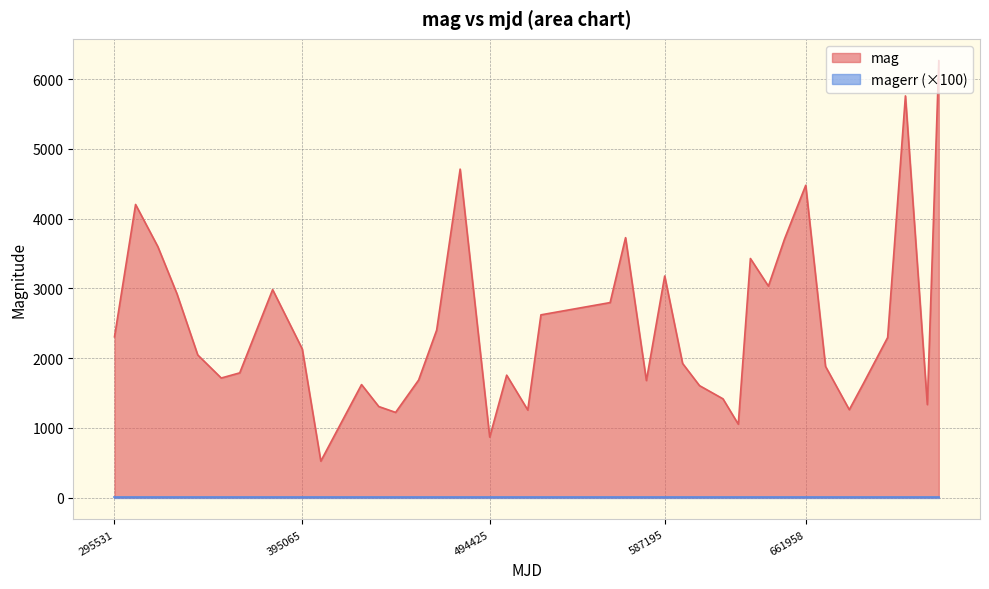

Where is the first local maximum?

306697